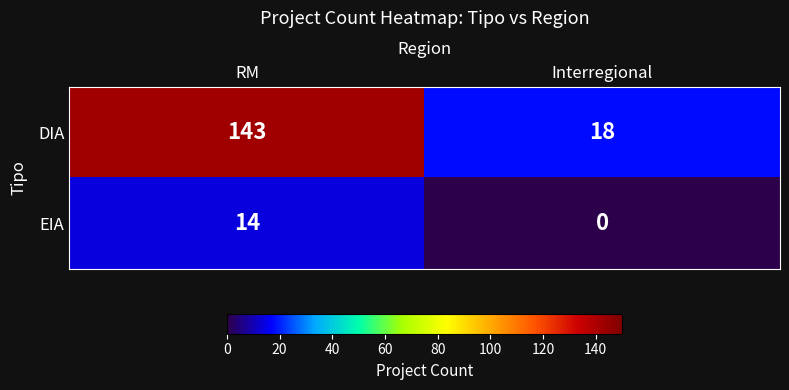

Which series has the largest total across all categories?

DIA